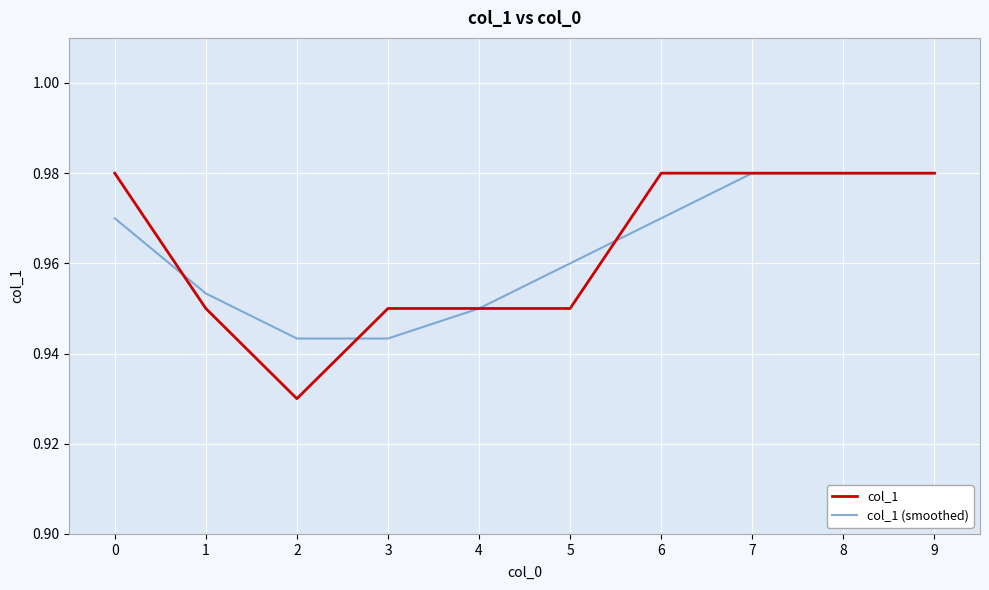

Is the value of col_1 at 3 greater than the value of col_1 (smoothed) at 9?

No